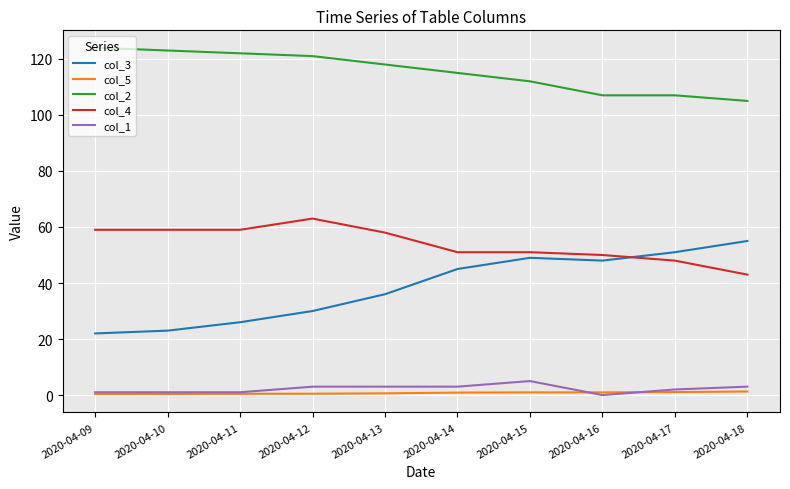

True or false: col_3 and col_2 intersect in this chart.

False